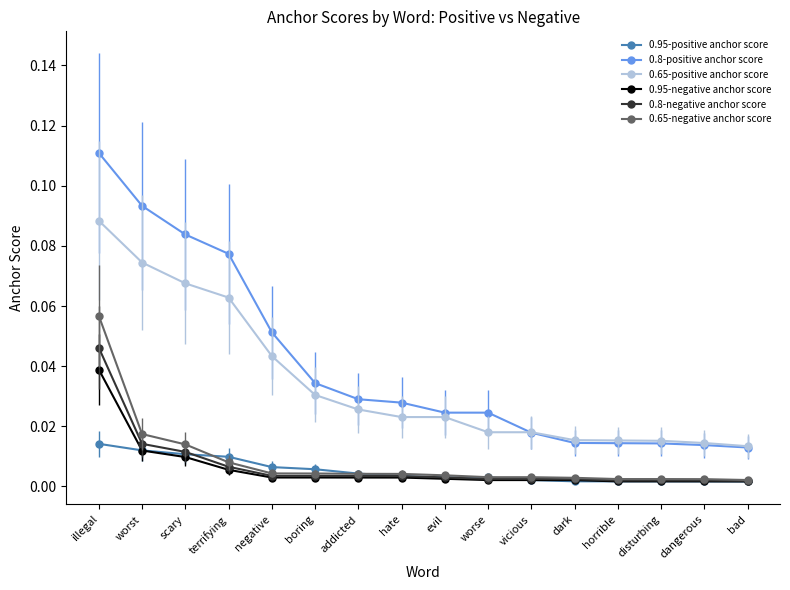

How many series are shown in this chart?

6